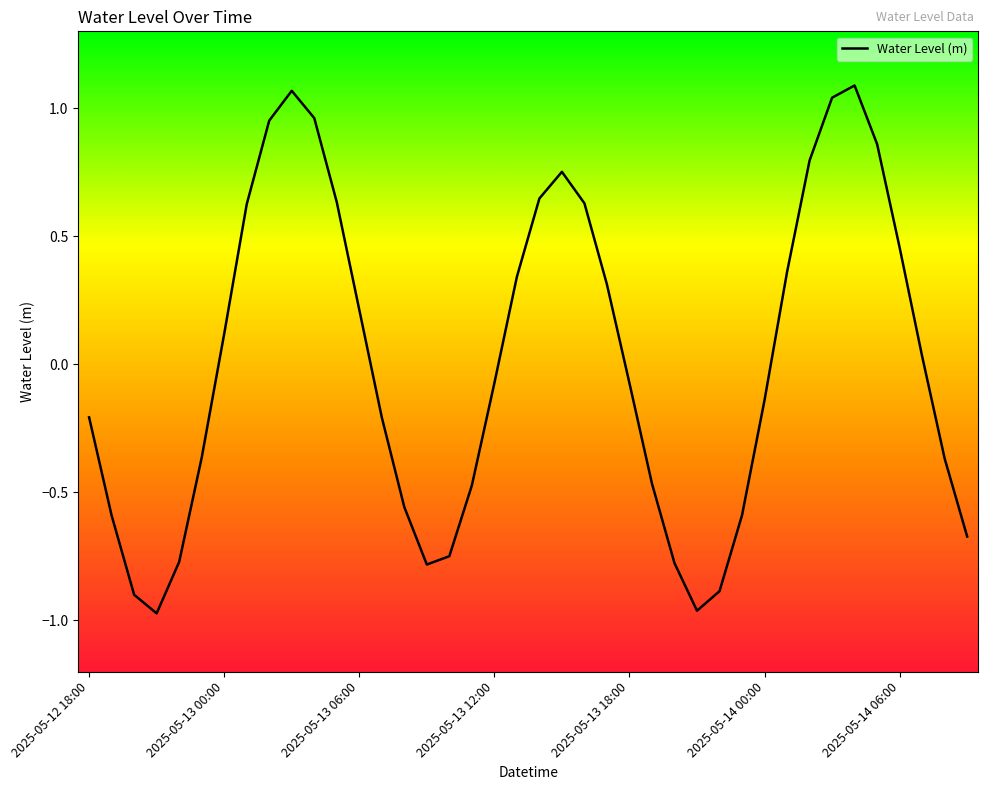

What is the difference between the maximum and minimum values?

2.1